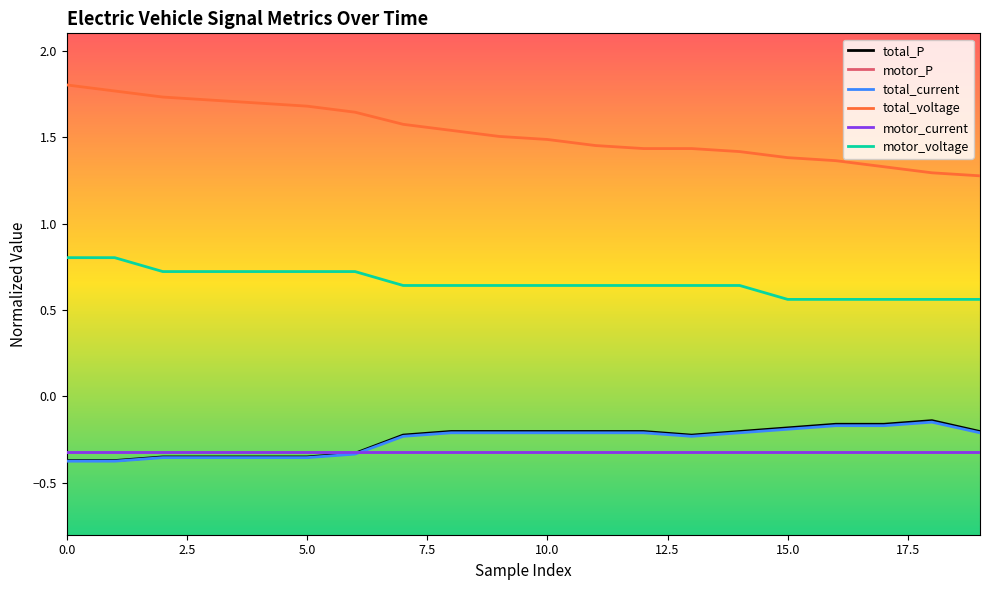

Which series has the largest total across all categories?

total_voltage